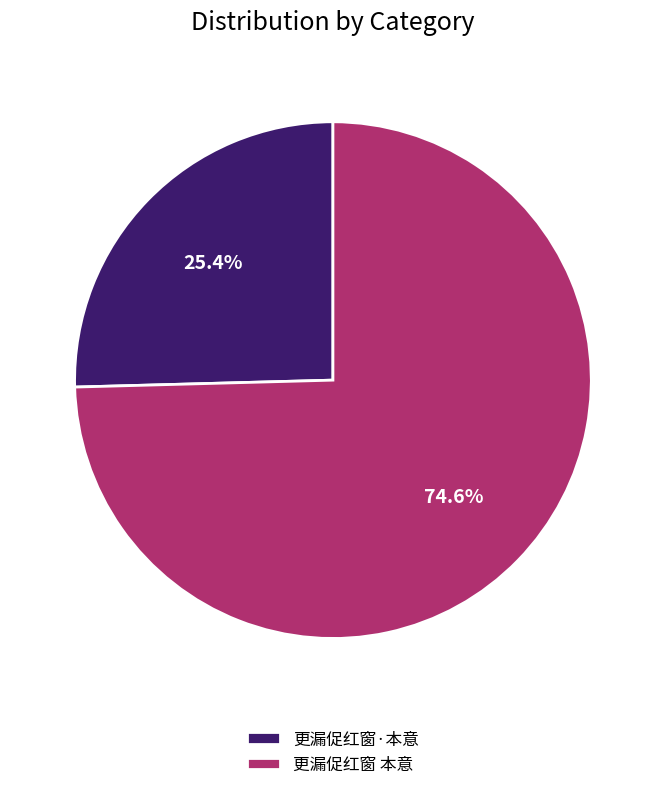

What is the largest slice in the pie chart?

更漏促红窗 本意